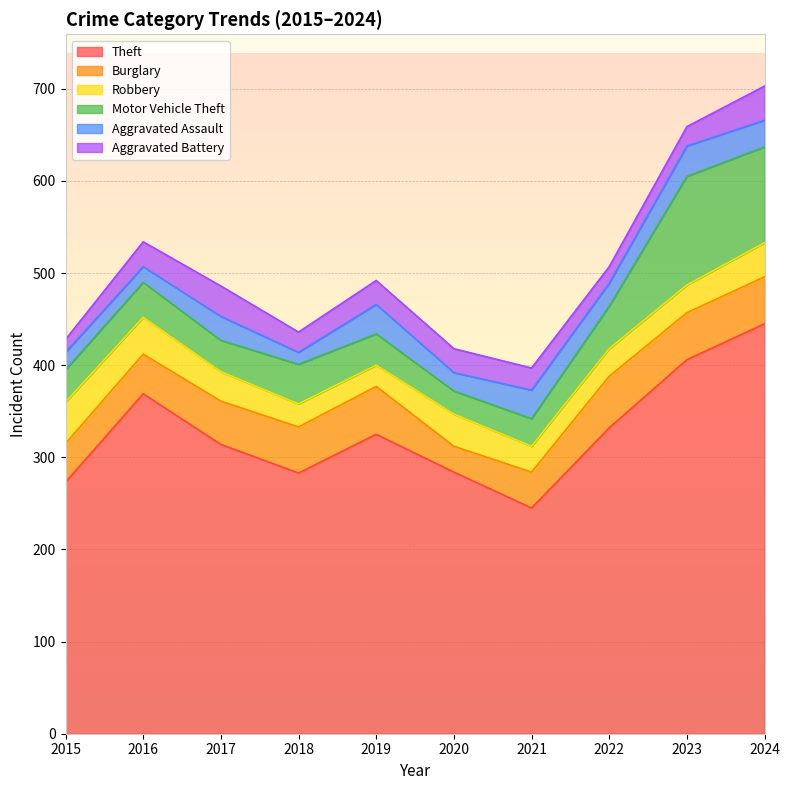

What is the value of the Burglary point at the 3rd from the left?

47